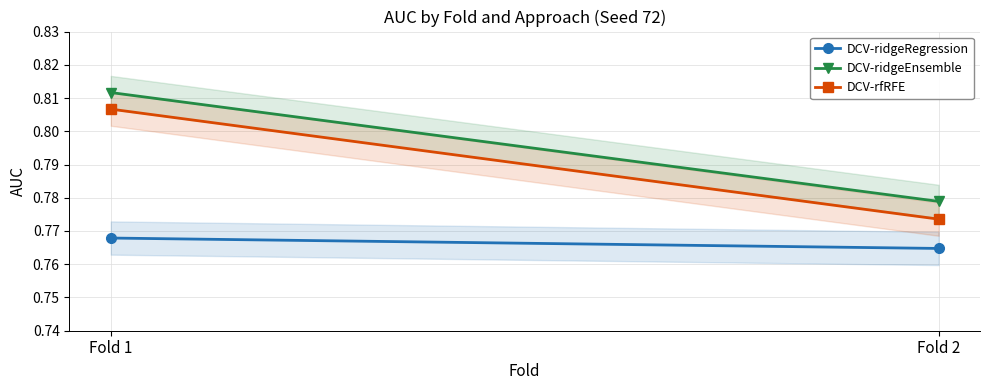

Where is DCV-ridgeRegression nearest to the value 0?

Fold 2